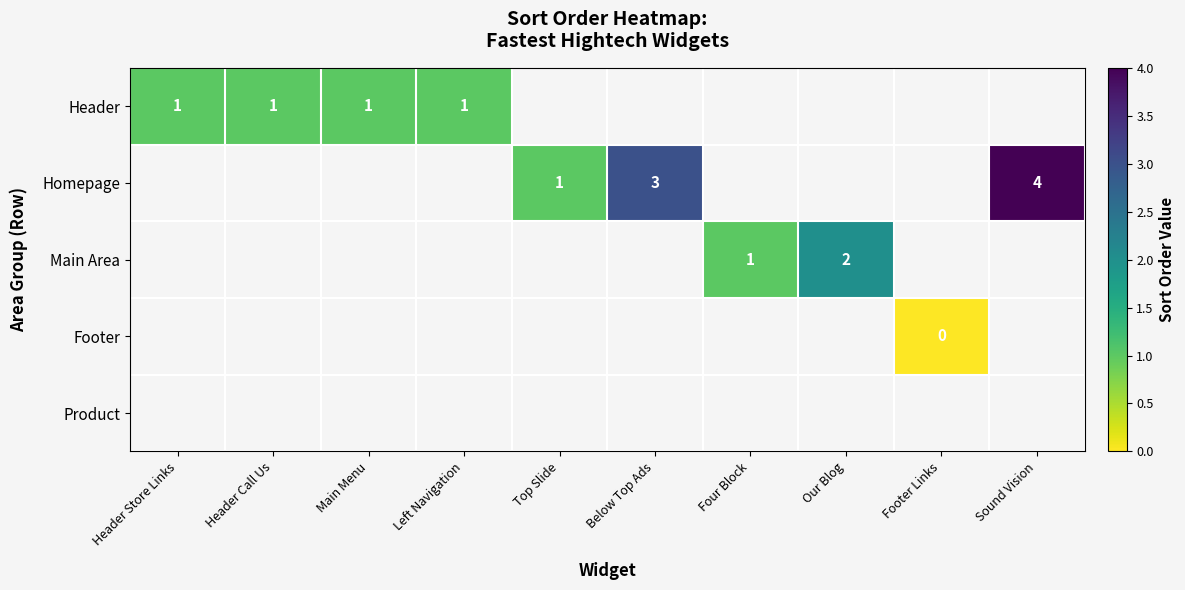

Which label corresponds to the smallest value in the chart?

Footer Links